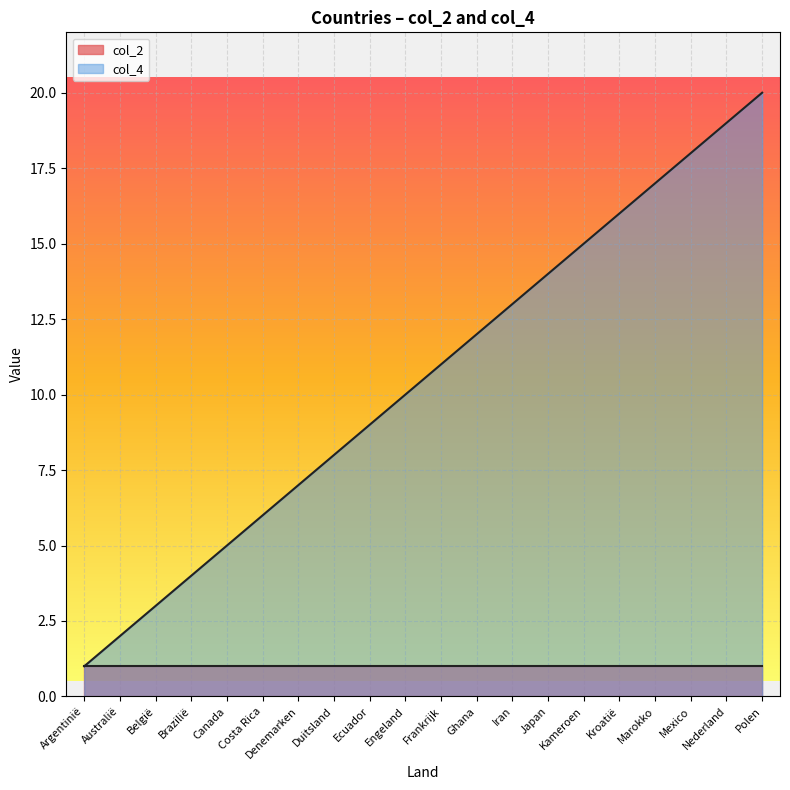

What is the change in value from België to Marokko?

+14